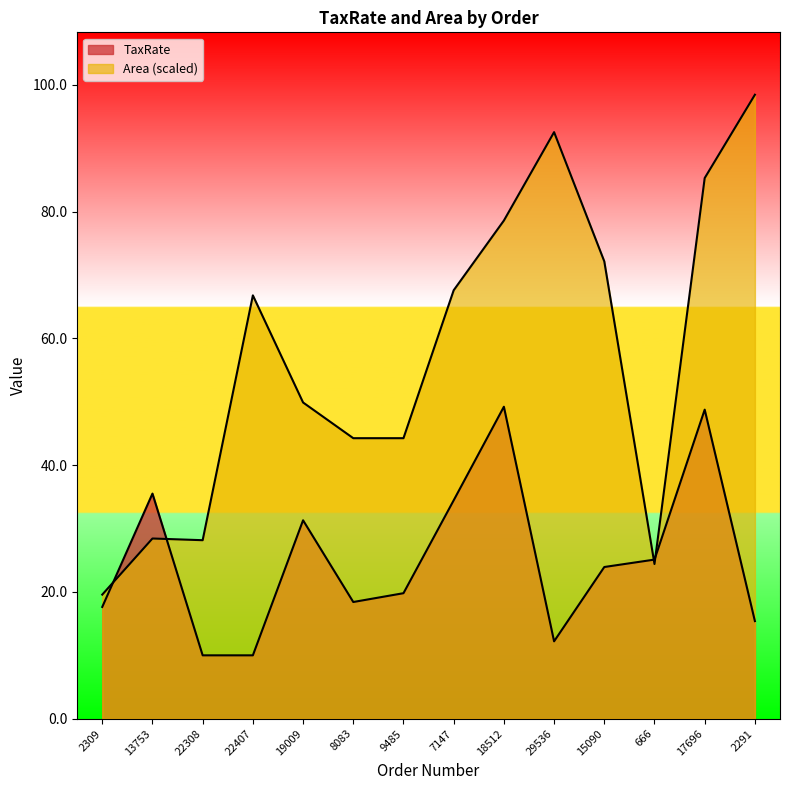

What is the sum of the TaxRate values at 8083 and 19009?

49.7